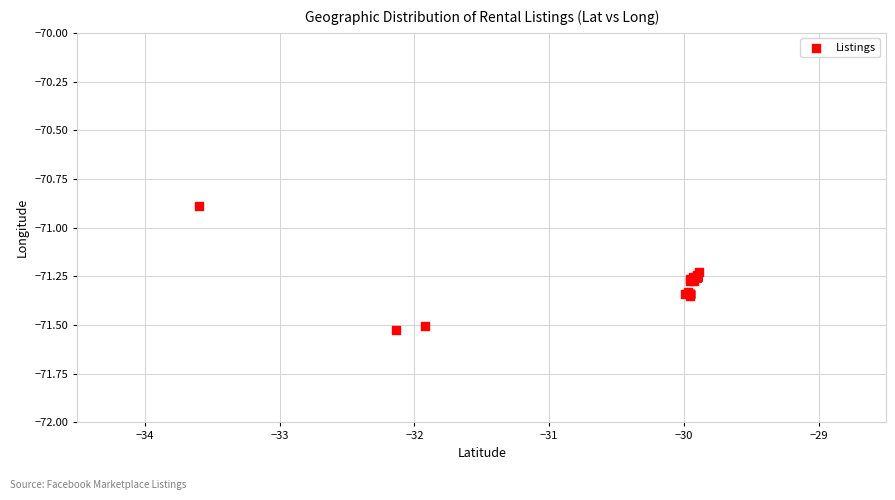

What Y value in the scatter plot is closest to -71?

-70.9